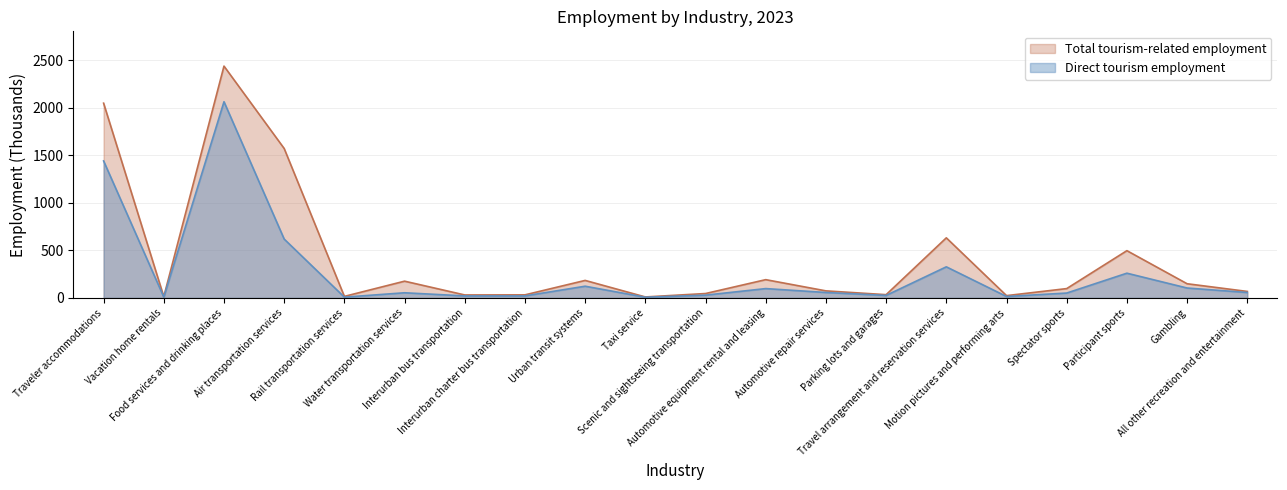

Count the number of data series in this chart.

2